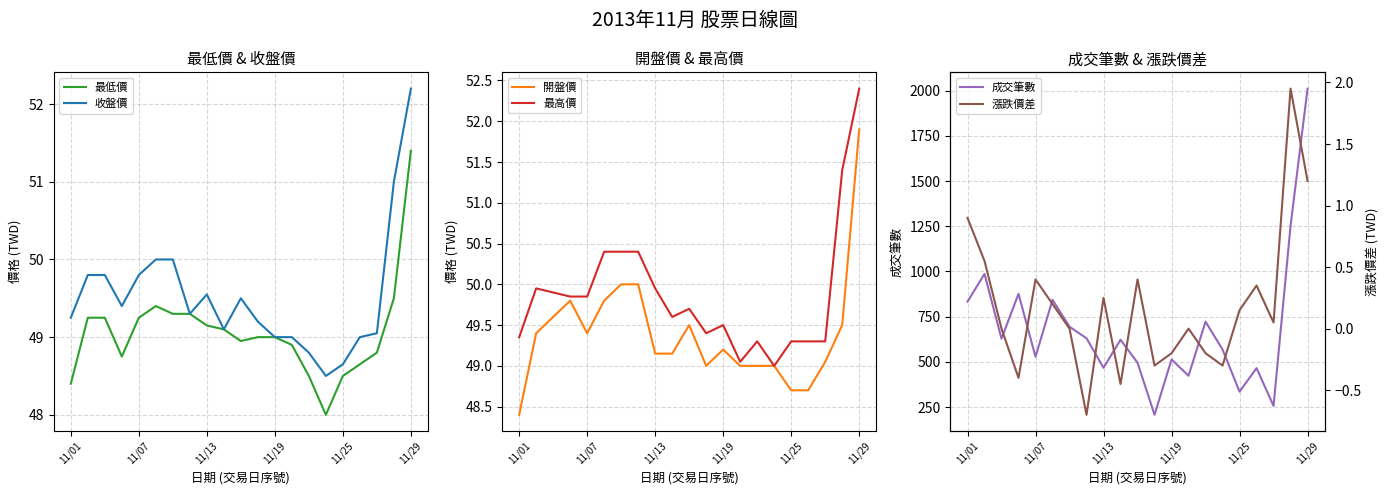

The value of 收盤價 at 11/07 is 49.8. True or false?

True